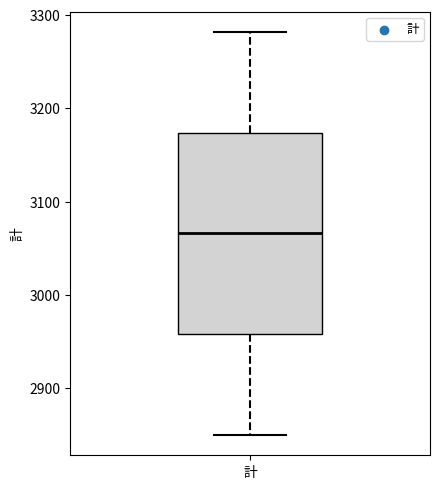

Transcribe this box plot: give where the median line is, the range the box spans, and where the two whiskers end, as read against the y-axis. The values are not printed on the chart, so give them approximately, as read against the axis.

median 3070, box 2960 to 3170, whiskers 2850 to 3280